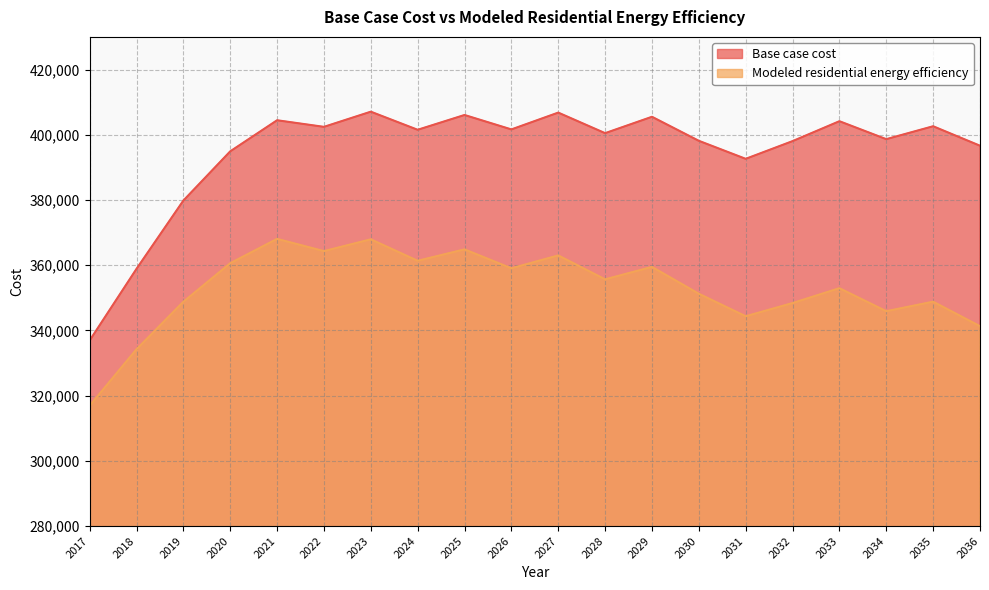

At which label does Base case cost first exceed 401513?

2021